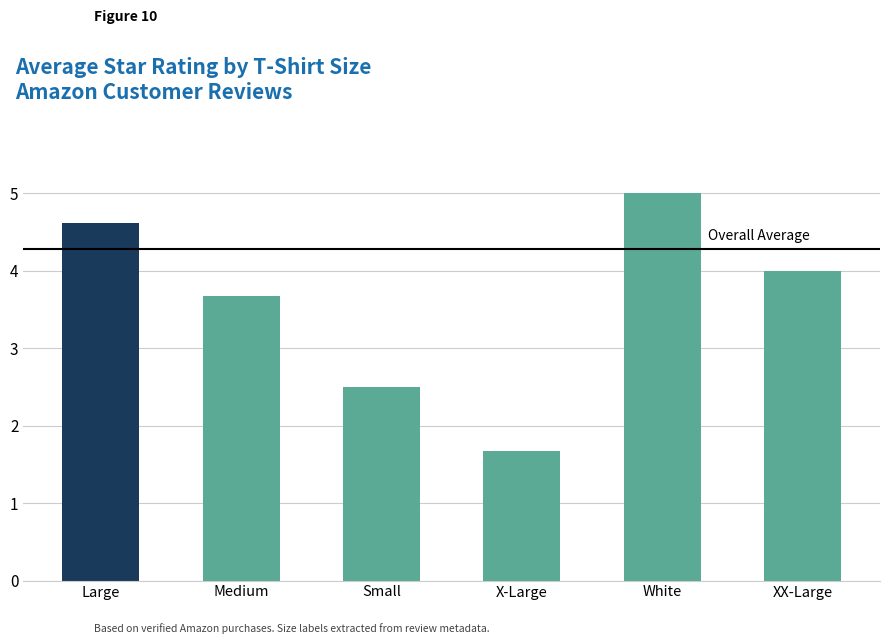

What position from the left is XX-Large?

6